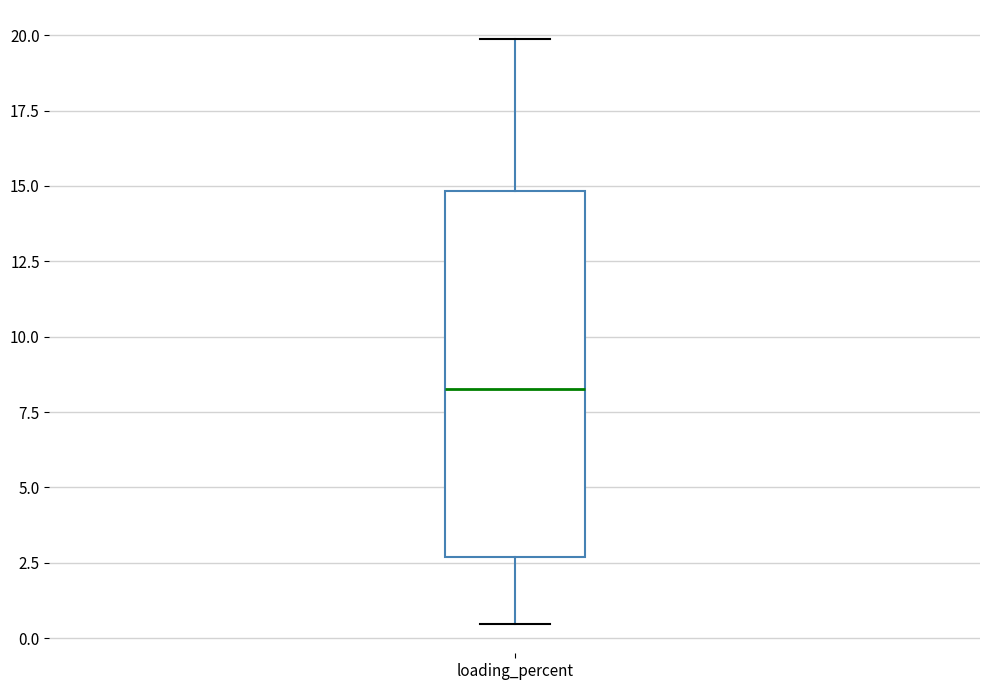

Read this box plot against the y-axis: the position of the median line, the range covered by the box, and the ends of both whiskers. The values are not printed on the chart, so give them approximately, as read against the axis.

median 8.5, box 2.5 to 15.0, whiskers 0.5 to 20.0